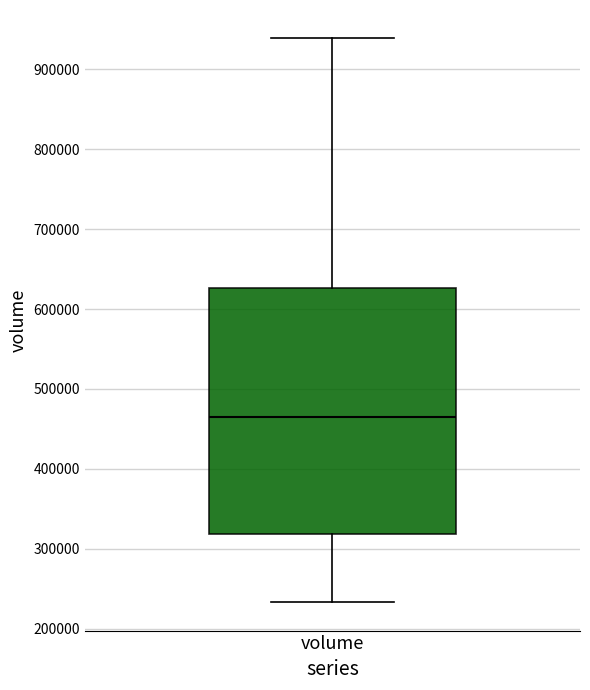

Where does the upper whisker of the box for volume end on the y-axis? The values are not printed on the chart, so give them approximately, as read against the axis.

940000